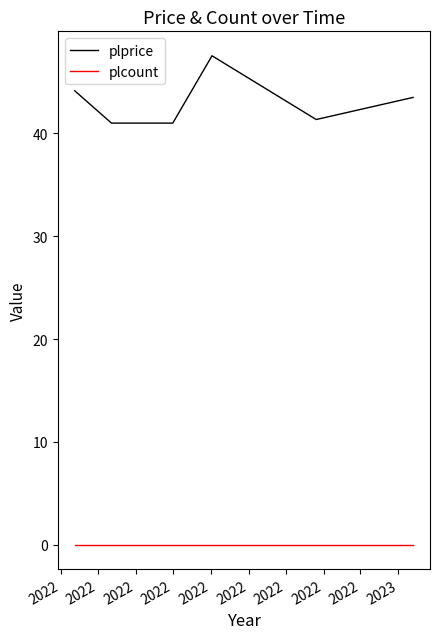

Which series has the widest spread of values?

plprice